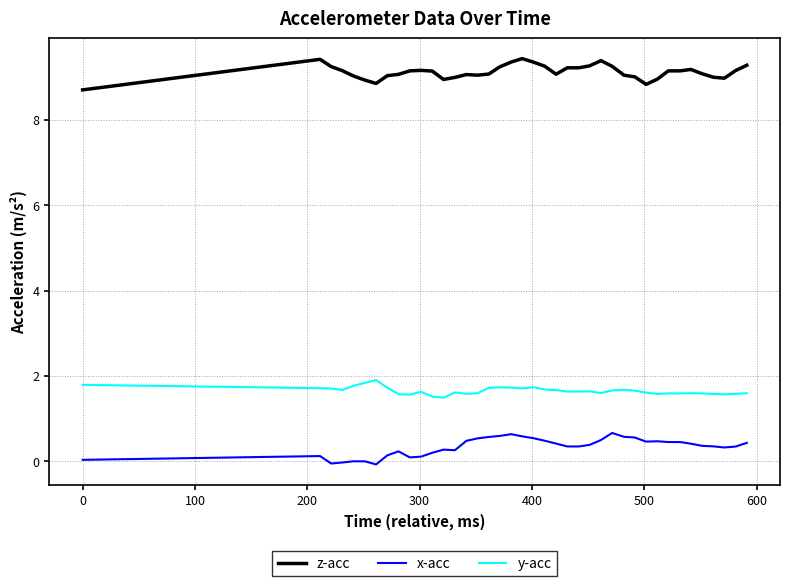

Does the chart have visible grid lines?

Yes